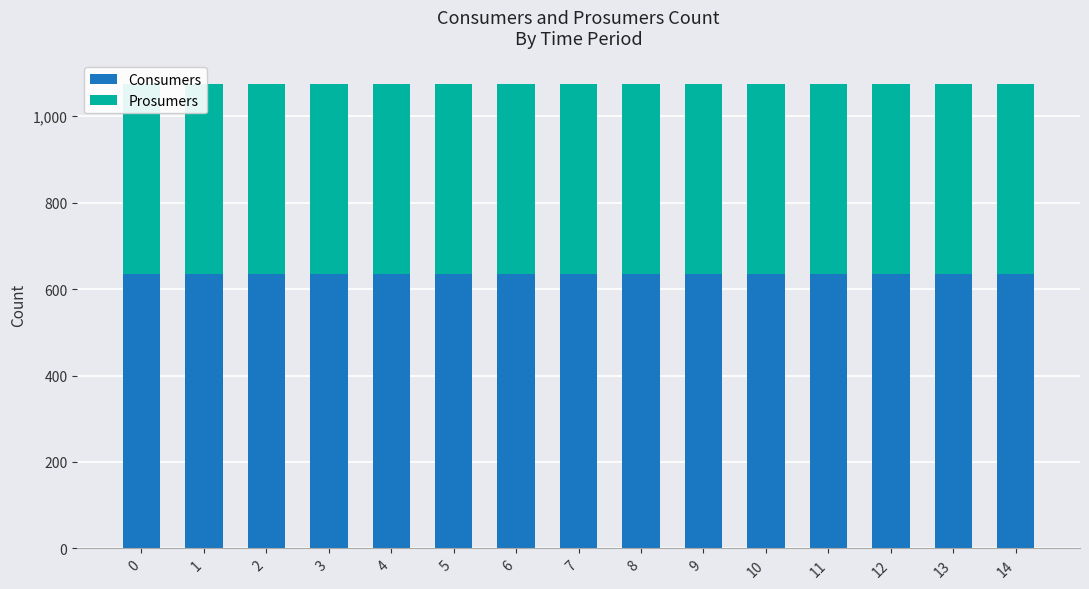

How many groups of bars are there?

15